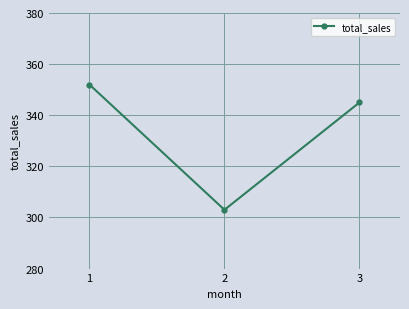

List the labels in order of value, smallest first.

2, 3, 1